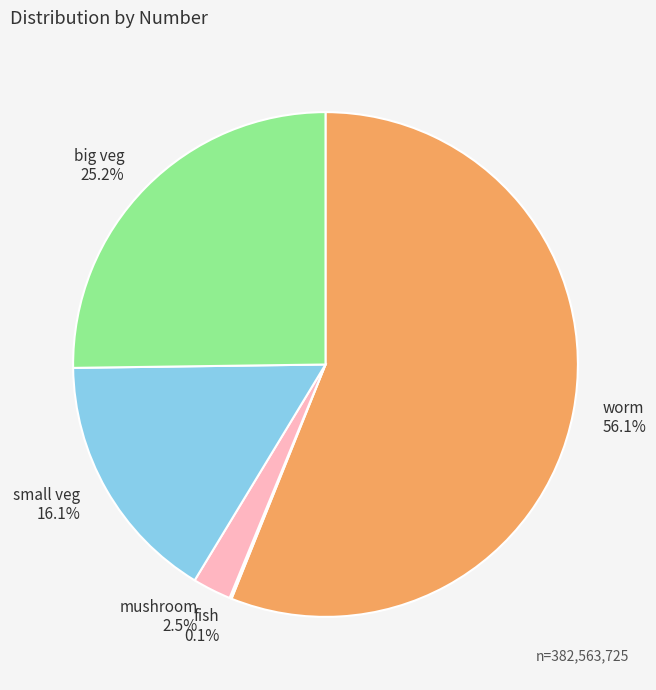

Approximately how many times larger is the value at big veg 25.2% compared to worm 56.1%?

0.4